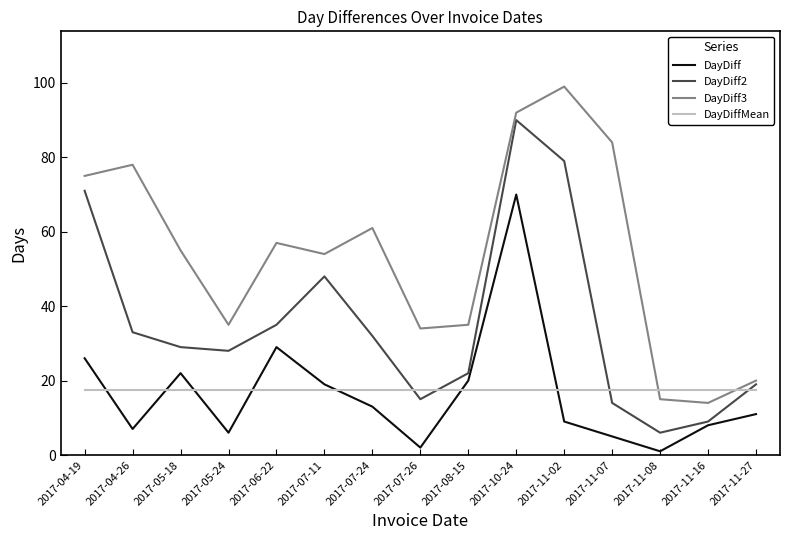

Rank the series by their maximum value, from lowest to highest.

DayDiffMean, DayDiff, DayDiff2, DayDiff3